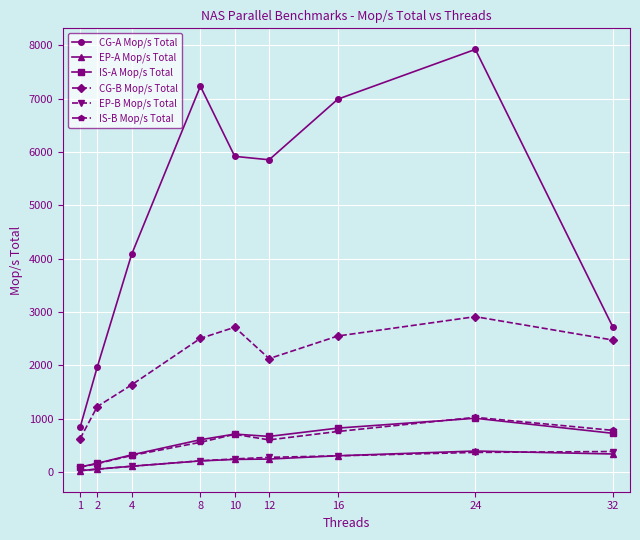

What value does the EP-B Mop/s Total series have at 8?

212.7